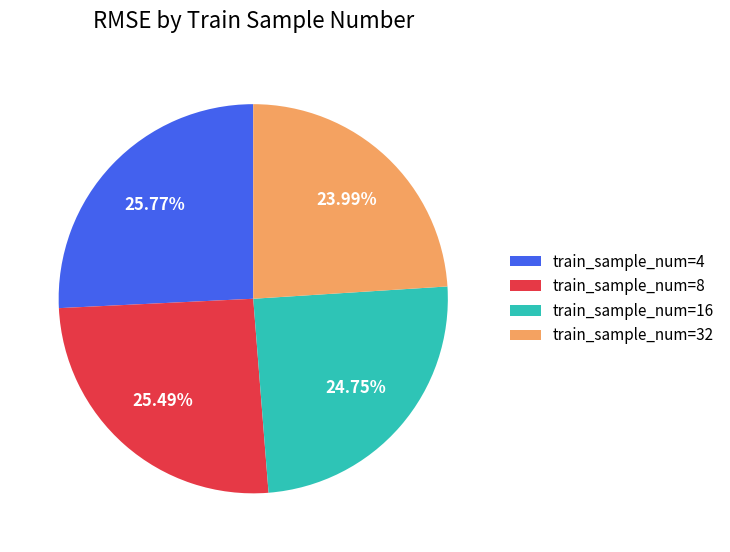

To the nearest percent, what is the average slice percentage?

25%